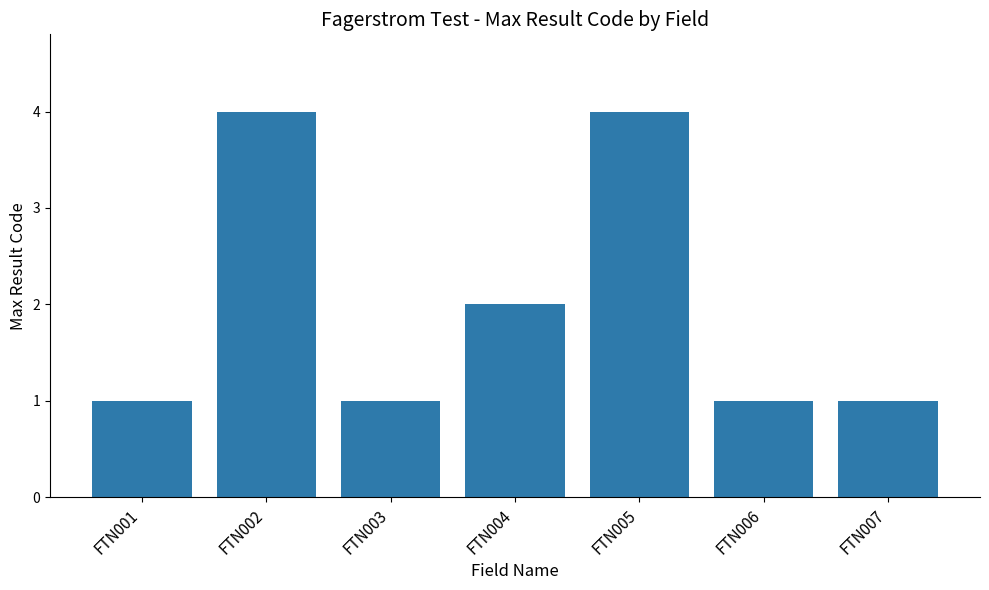

What is the maximum value shown in the chart?

4